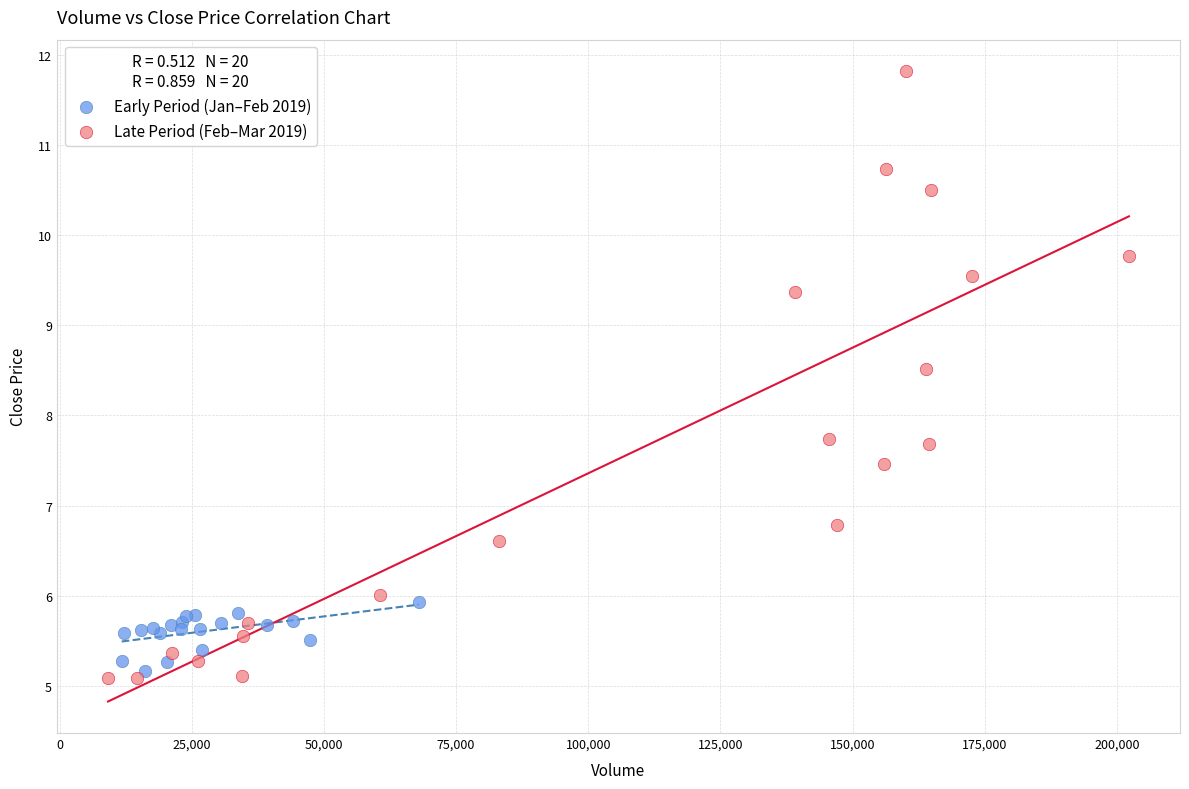

Which series reaches the maximum Y coordinate?

Late Period (Feb–Mar 2019)